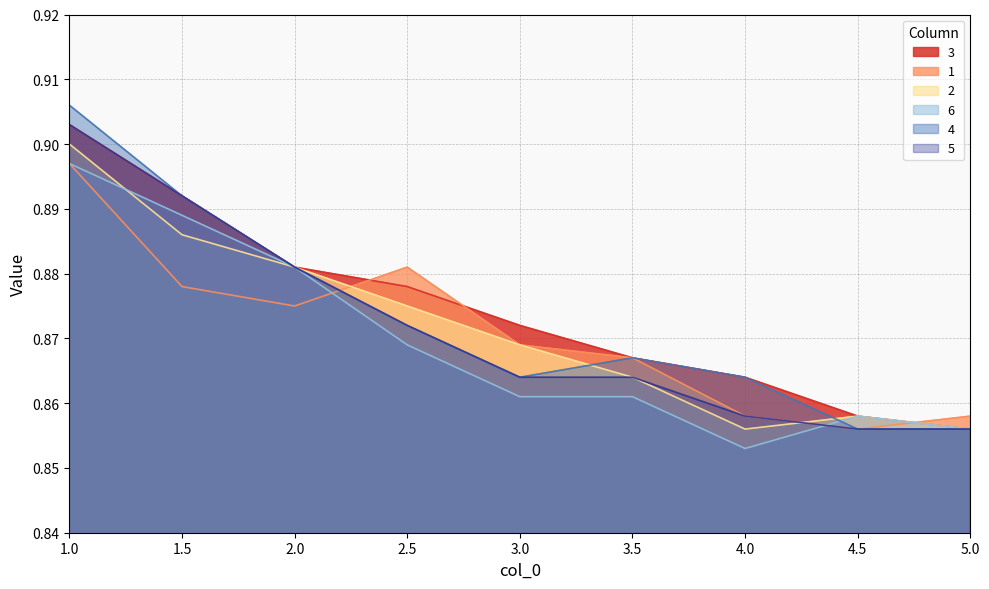

What is the maximum value shown in the chart?

0.9